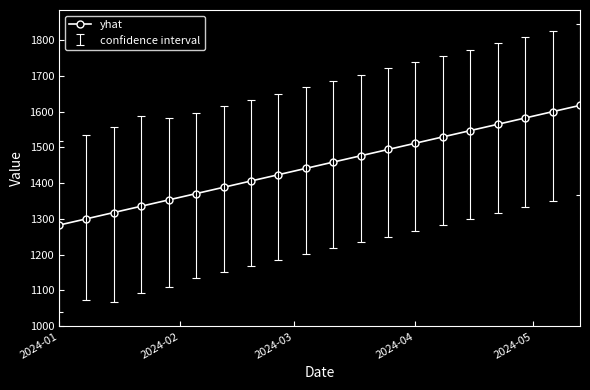

What is the value of the 8th point from the left?

1406.2